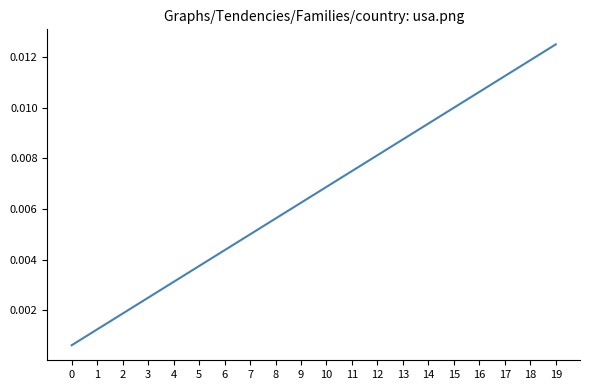

What is the sum of all values?

0.1